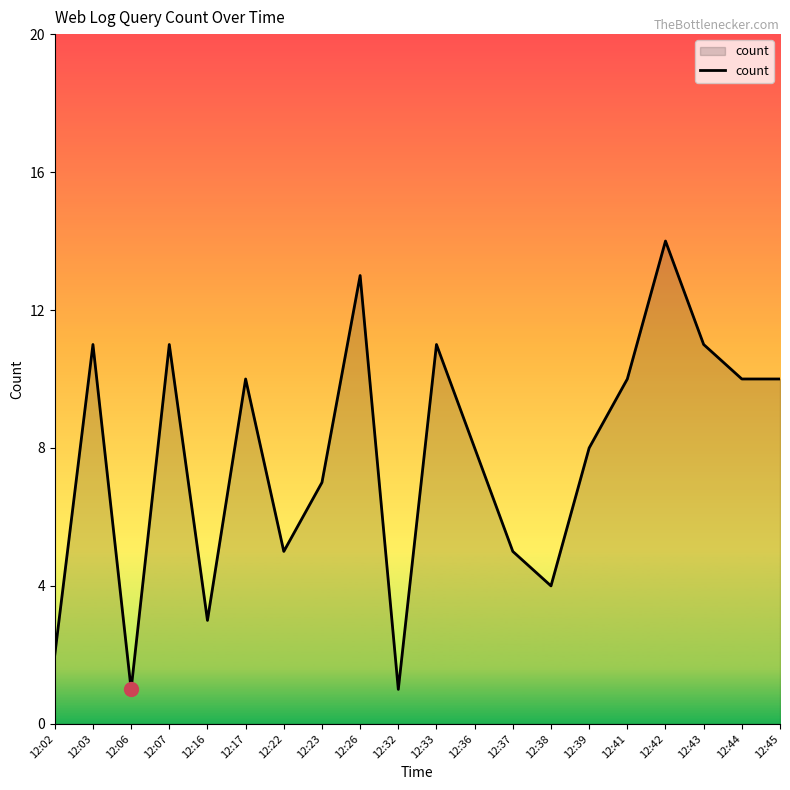

Reading left to right, transcribe all the data shown in this chart.

12:02=2	12:03=11	12:06=1	12:07=11	12:16=3	12:17=10	12:22=5	12:23=7	12:26=13	12:32=1	12:33=11	12:36=8	12:37=5	12:38=4	12:39=8	12:41=10	12:42=14	12:43=11	12:44=10	12:45=10